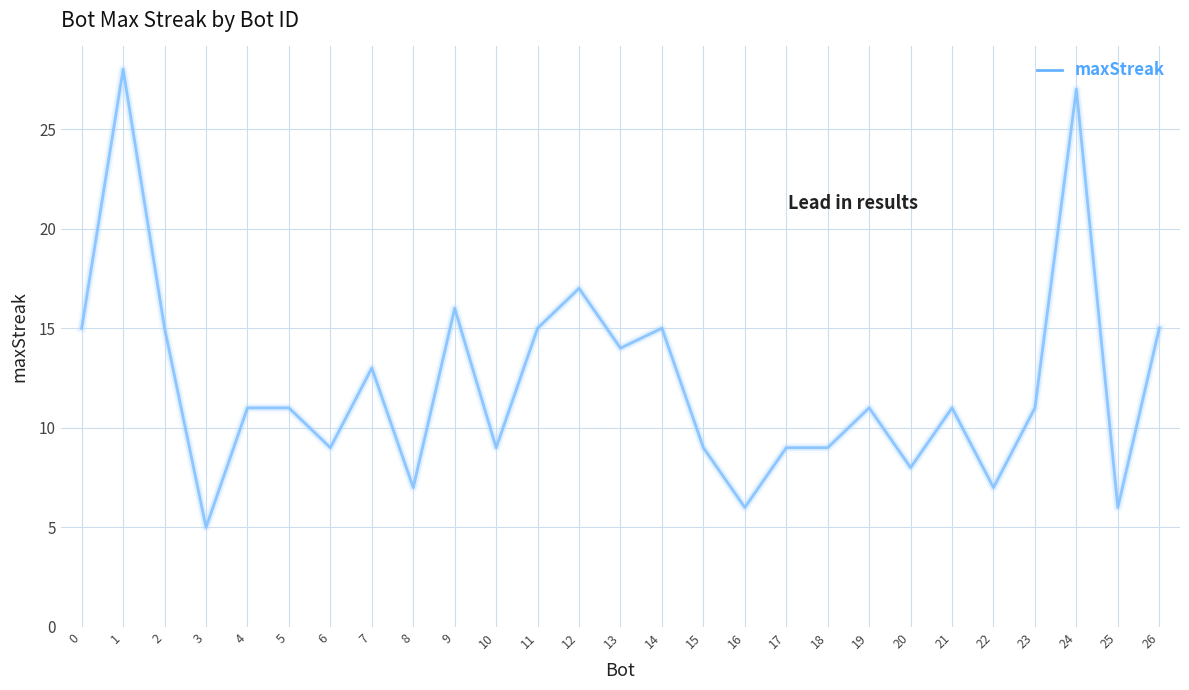

What is the approximate value at 9?

16